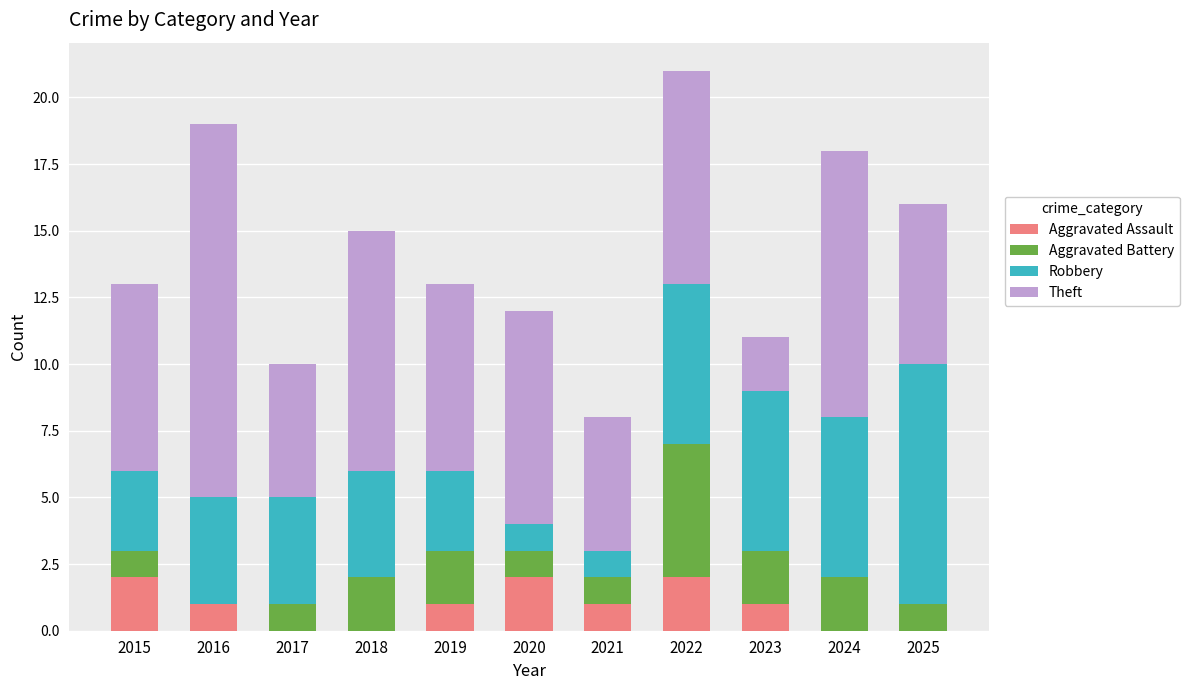

What is the total value across all series at 2018?

15